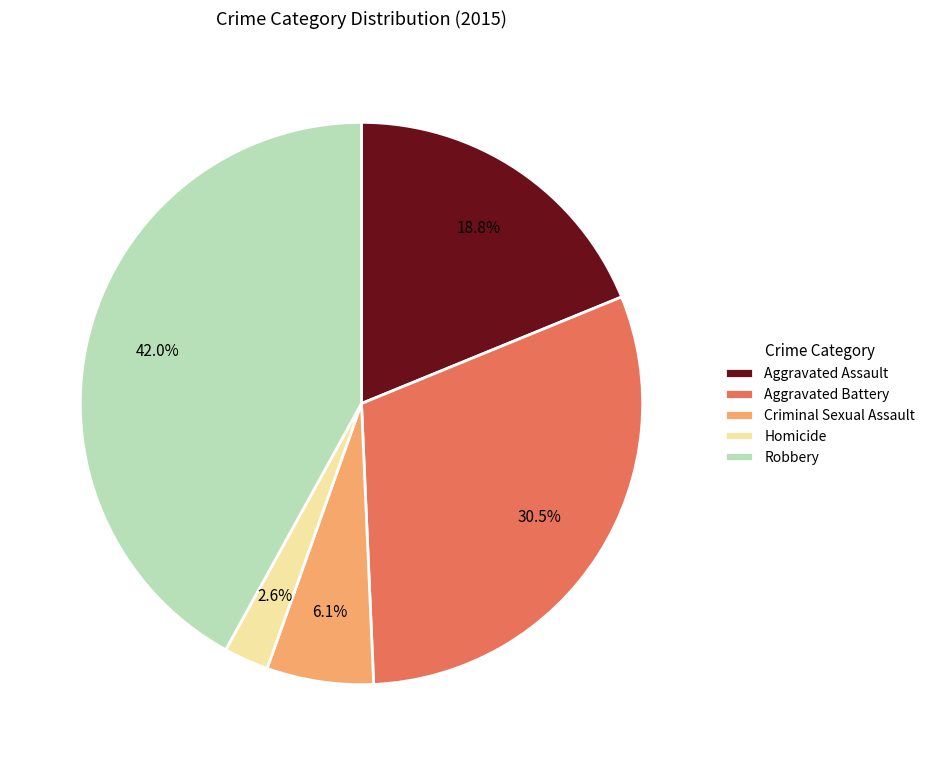

Approximately how many times larger is the value at Robbery compared to Aggravated Battery?

1.4